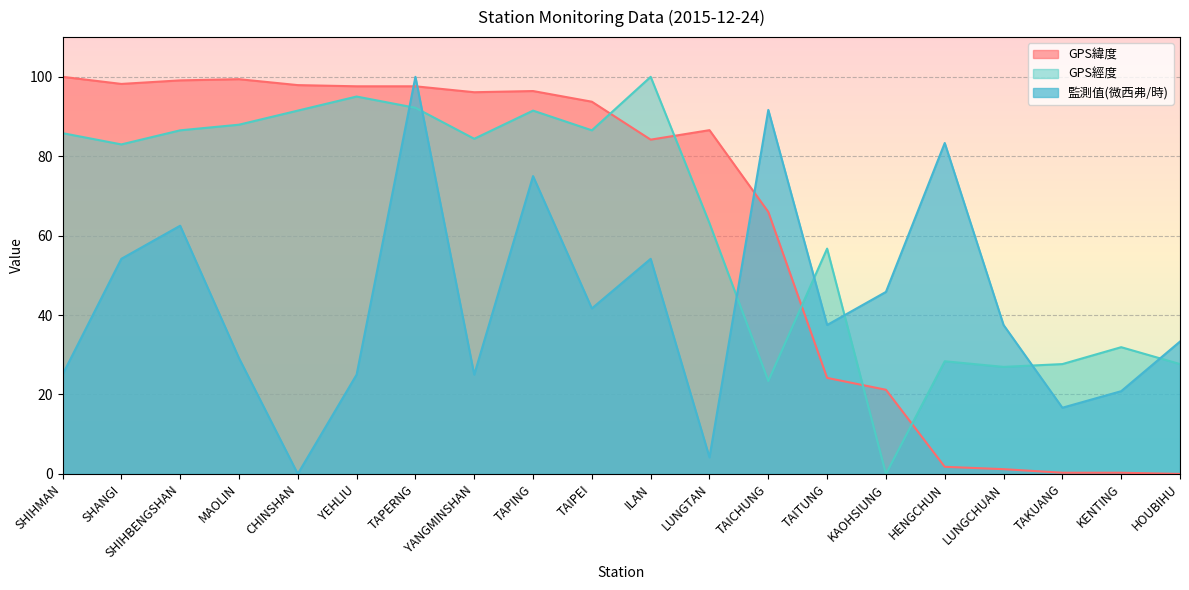

Count the number of categories in the chart.

20